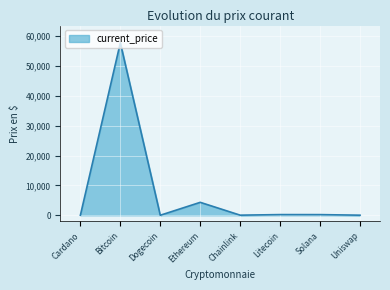

What is the difference between the maximum and second lowest values?

57737.3